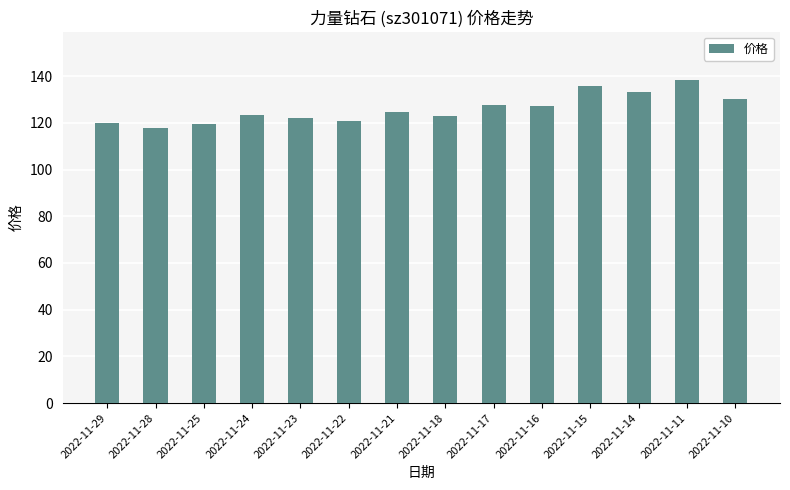

What is the difference between the maximum and minimum values?

20.5